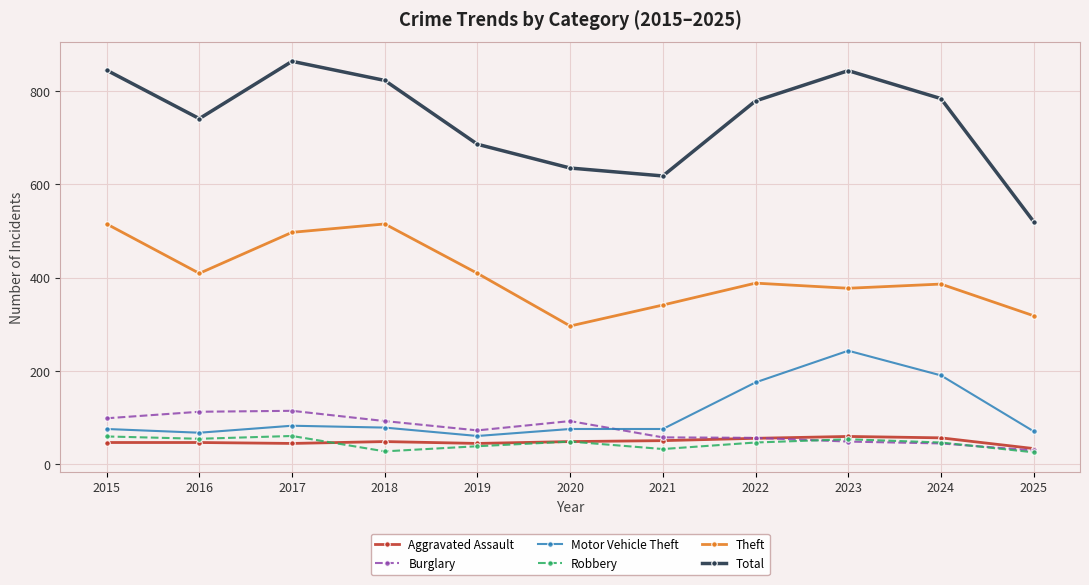

Which category has the highest value across all series?

2017